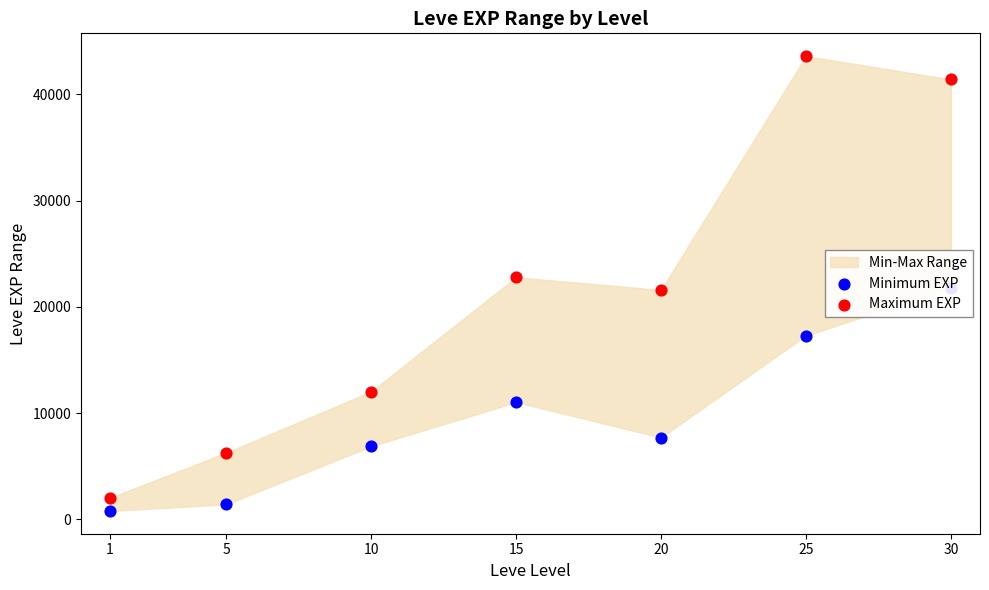

Which series has the largest total across all categories?

Maximum EXP